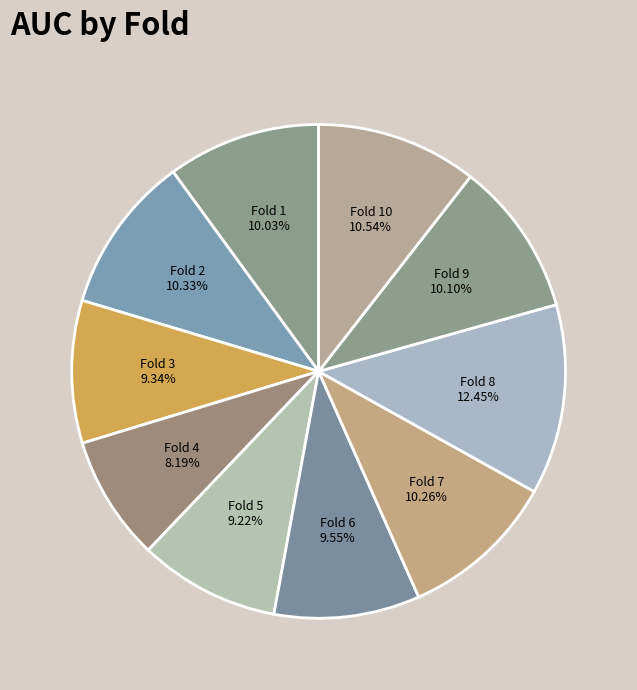

Which category has the smallest portion of the pie?

Fold 4 8.19%